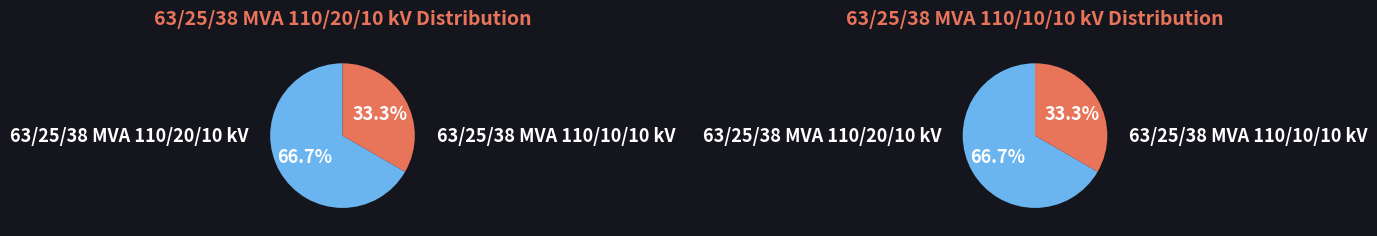

Between 63/25/38 MVA 110/10/10 kV and 63/25/38 MVA 110/20/10 kV, which is larger?

63/25/38 MVA 110/20/10 kV